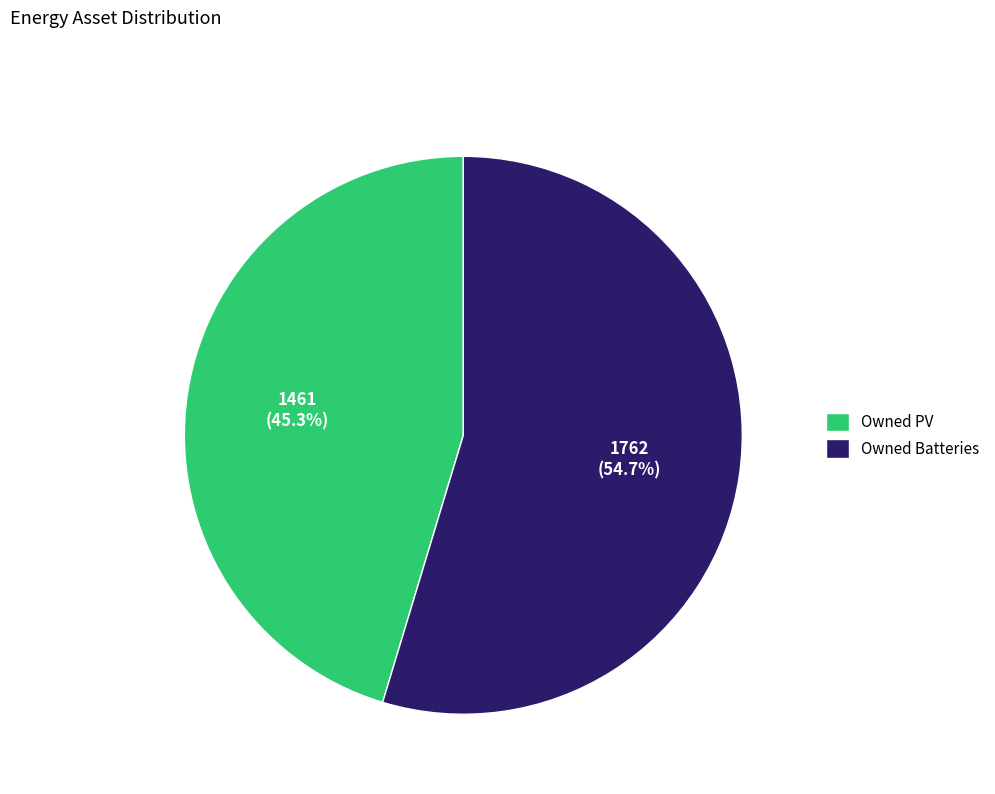

Is Owned Batteries the majority of the pie?

Yes